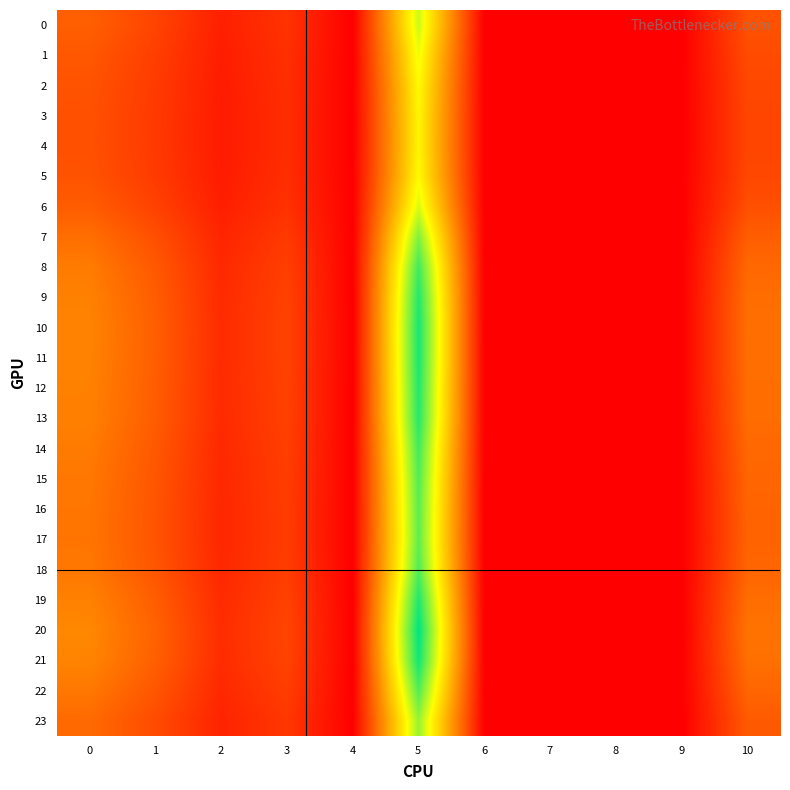

Between 5 and 4, which is larger?

5